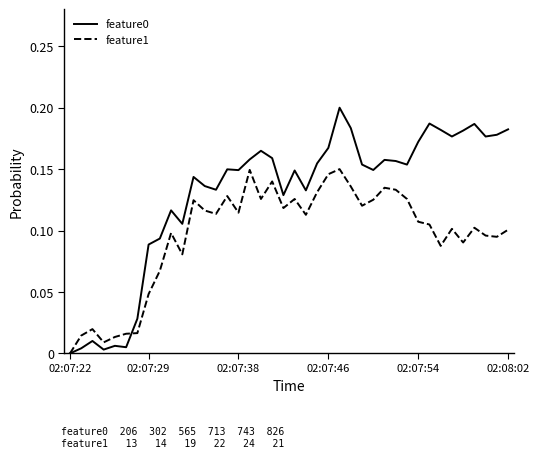

After their last crossing, which series has the higher values: feature0 or feature1?

feature0